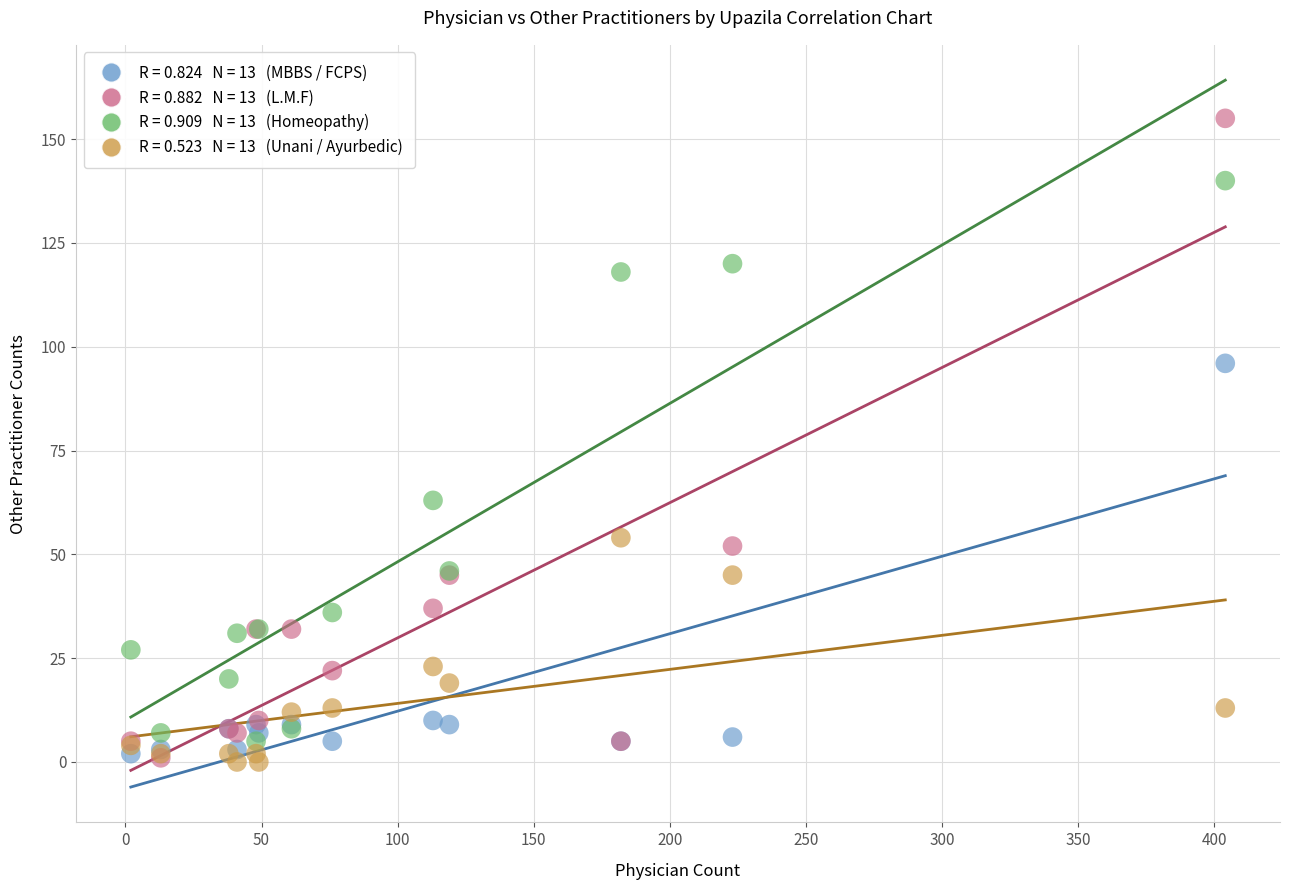

Across all series, what Y value is closest to 77?

63